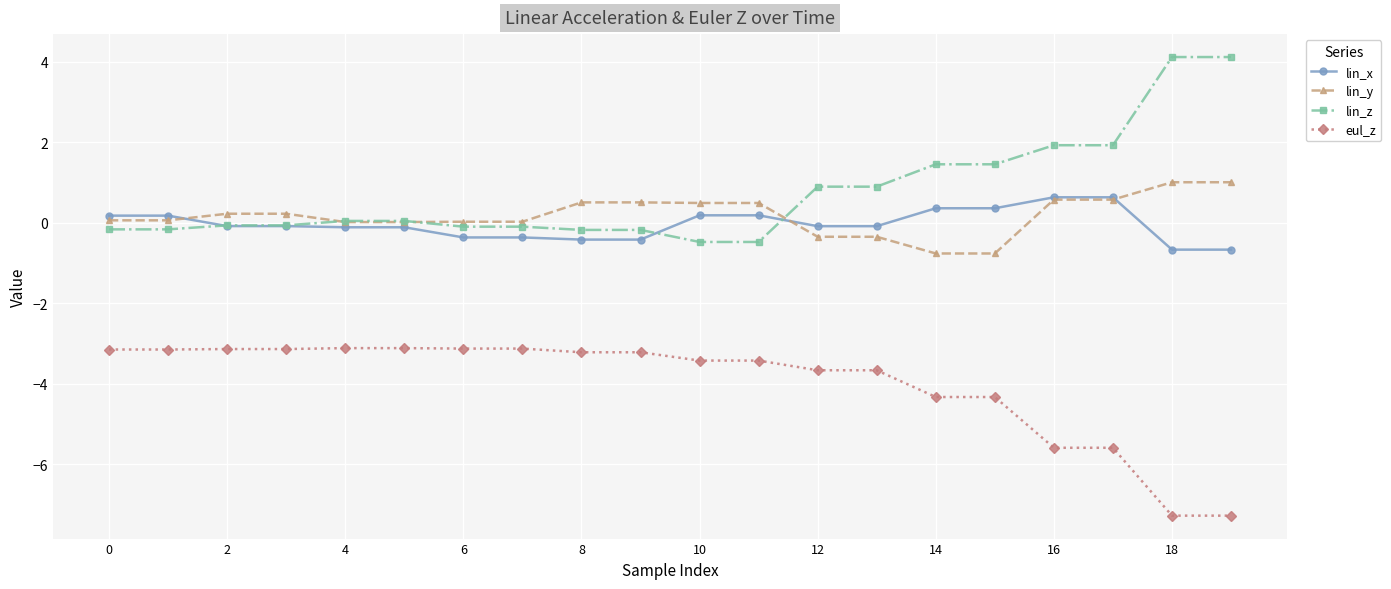

True or false: lin_z and eul_z cross at least once.

False